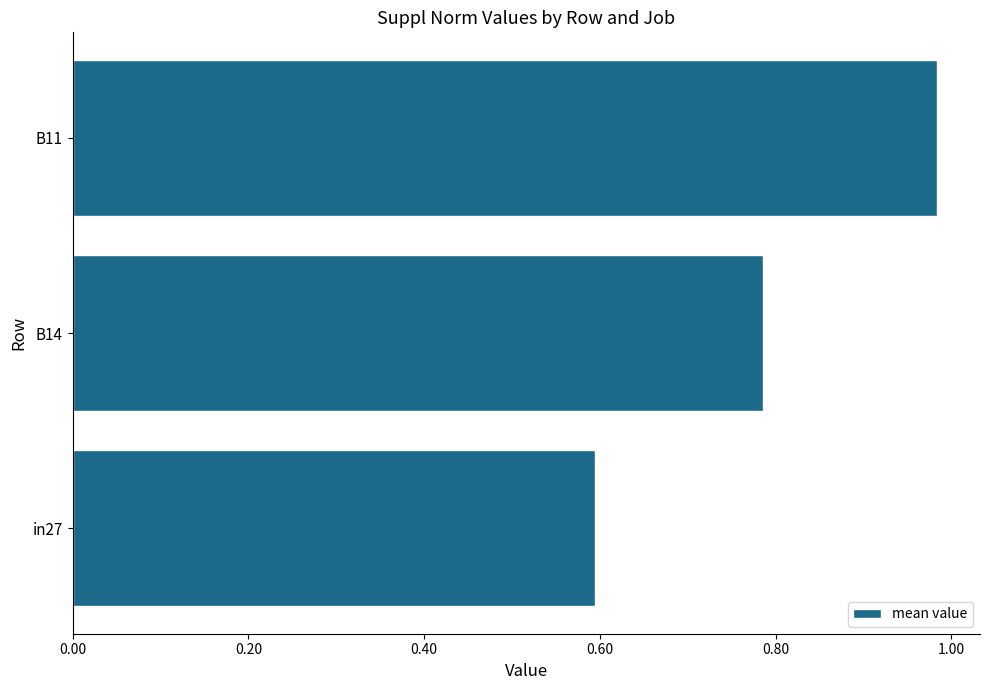

Does the chart contain stacked bars?

No